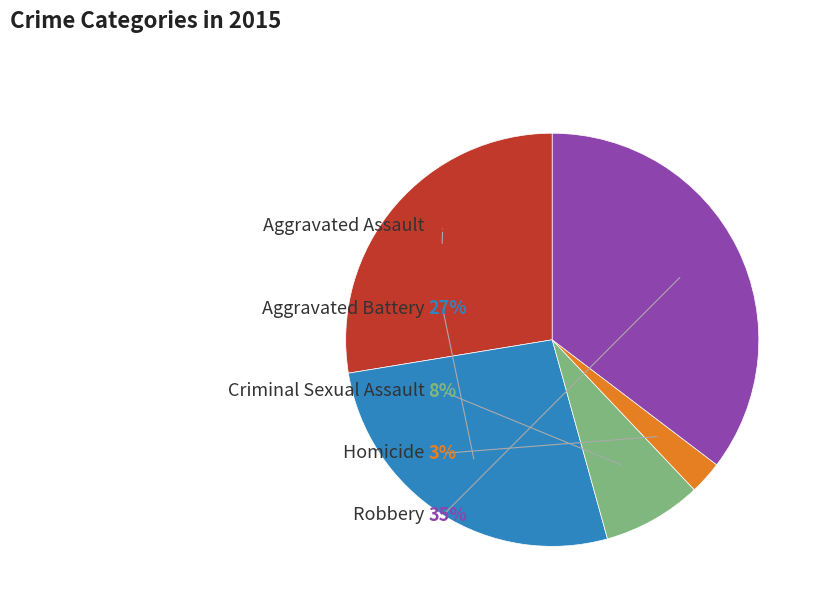

What percentage is the Robbery slice, to the nearest percent?

35%